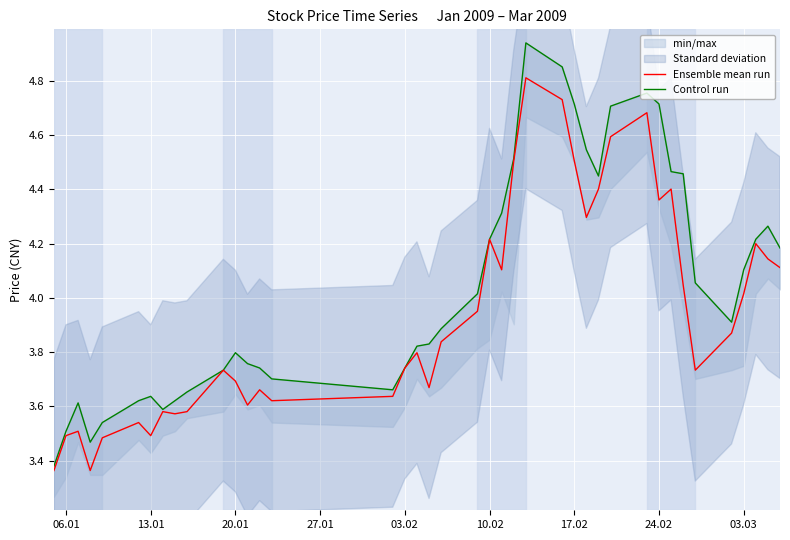

Is it true that Ensemble mean run equals 3.7 at 20.01?

True